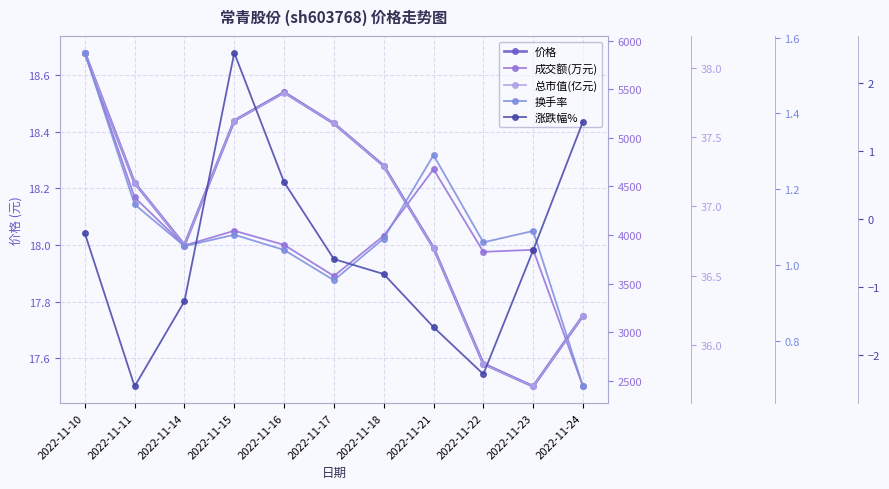

What is the difference between the second highest and minimum values in the 涨跌幅% series?

3.9